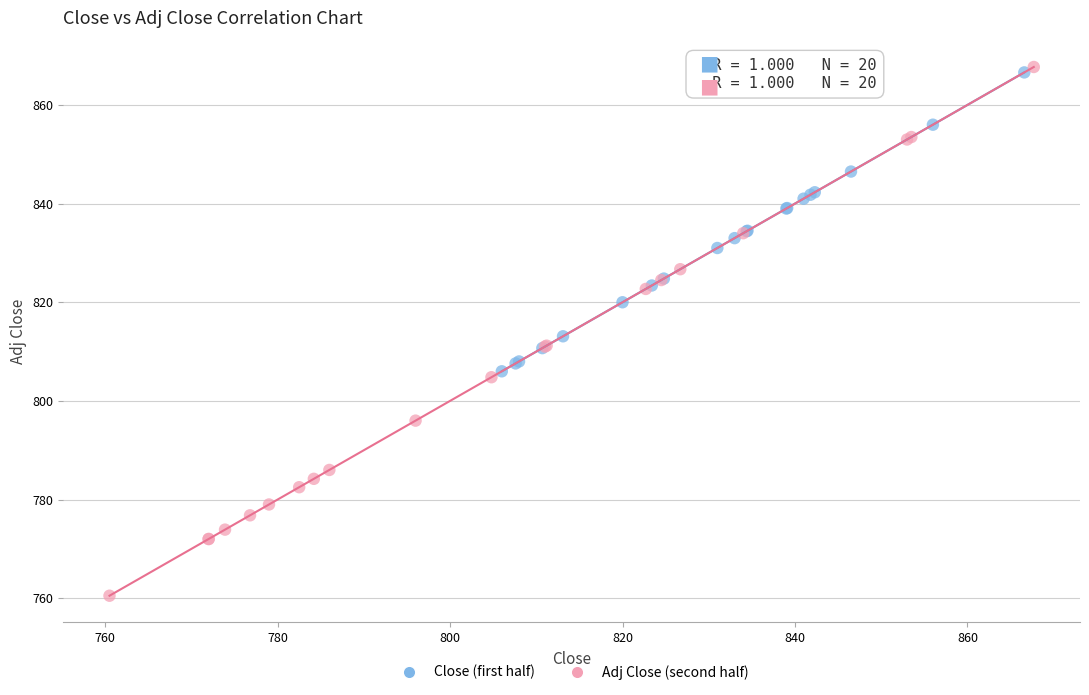

Which series contains the lowest Y value?

Adj Close (second half)